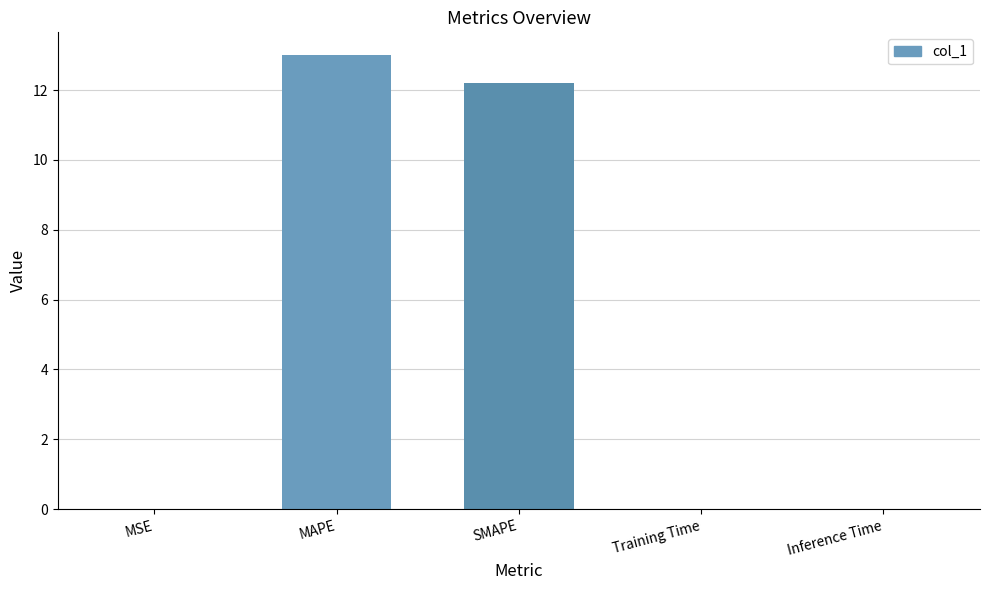

True or false: the data shows 0.0 at Inference Time.

True